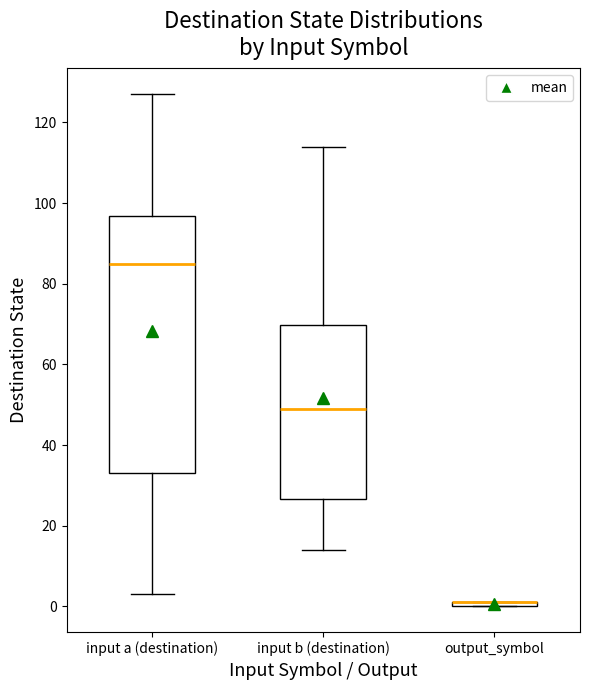

Which box is the tallest, from its lower edge to its upper edge?

input a (destination)